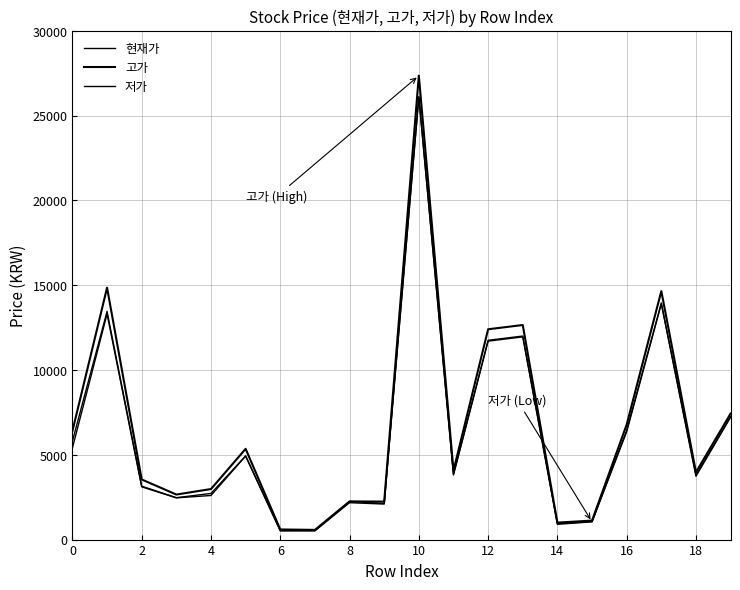

How many interior local peaks does the 고가 series have?

6